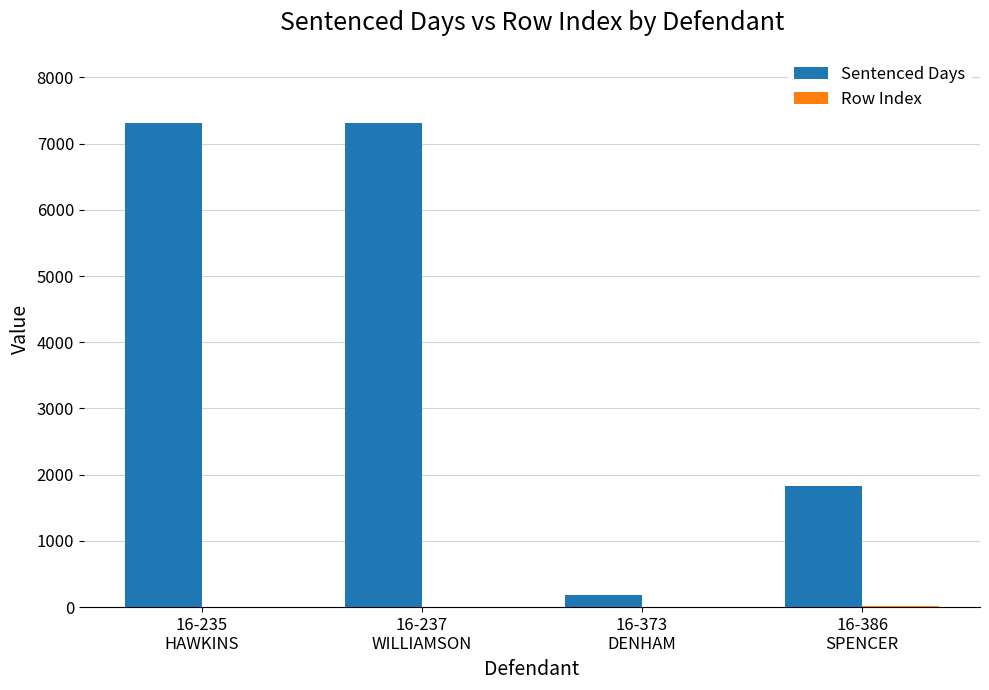

Which series has the largest total across all categories?

Sentenced Days